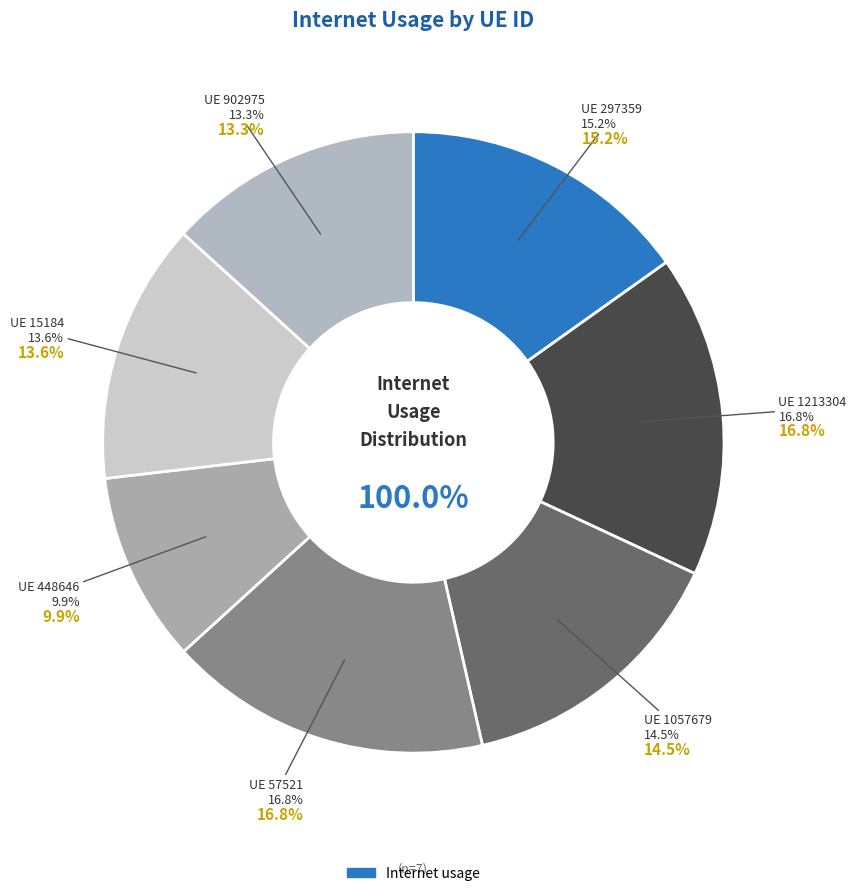

Is it true that 15184 is 14% of the pie?

True